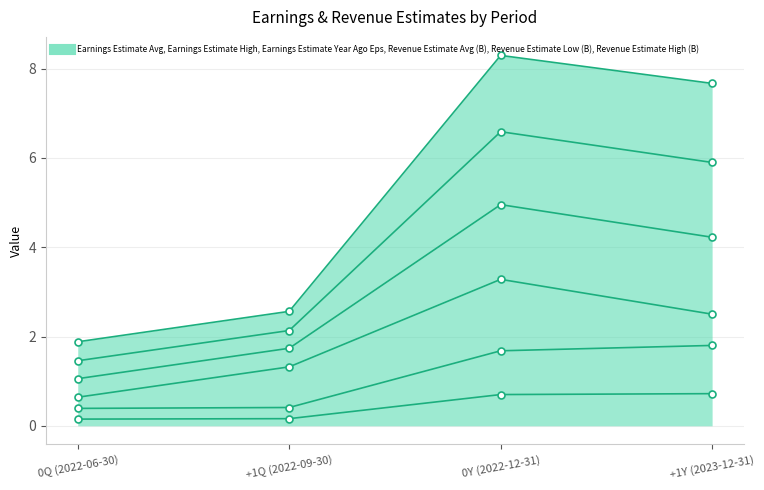

What is the difference between the maximum and second lowest values in the Revenue Estimate Low (B) series?

4.5